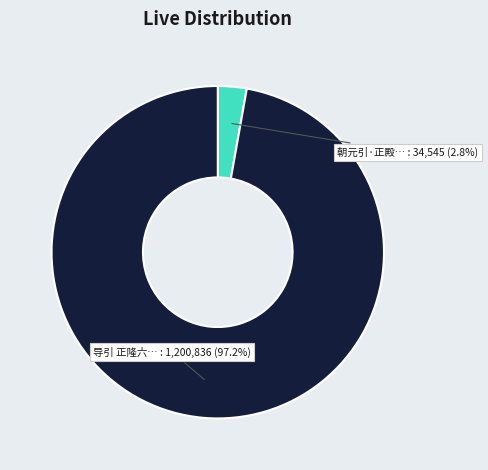

Does any single category account for the majority?

Yes